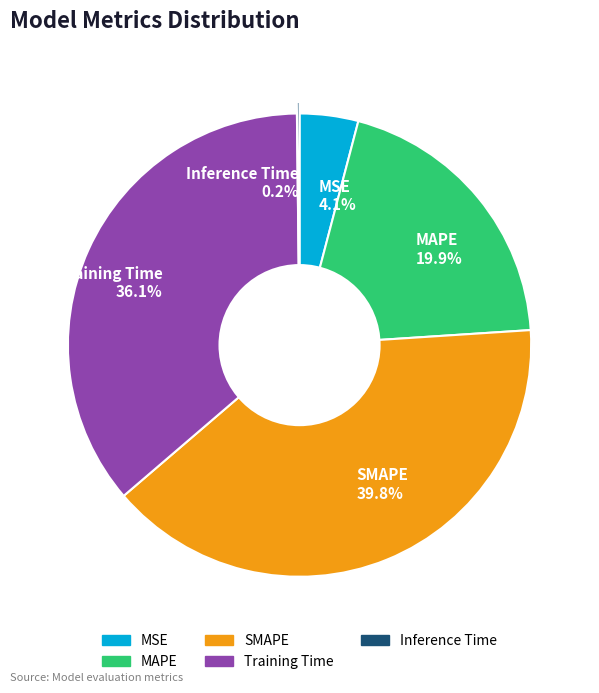

Is there any slice that represents more than half of the pie?

No